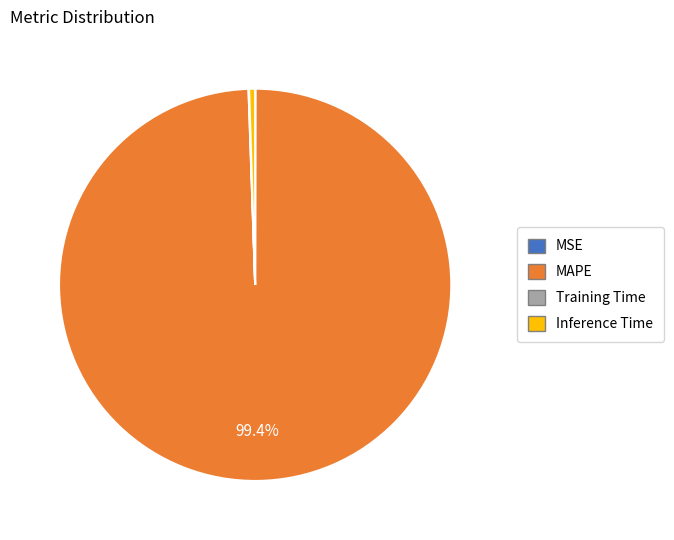

Which slice is the largest?

MAPE